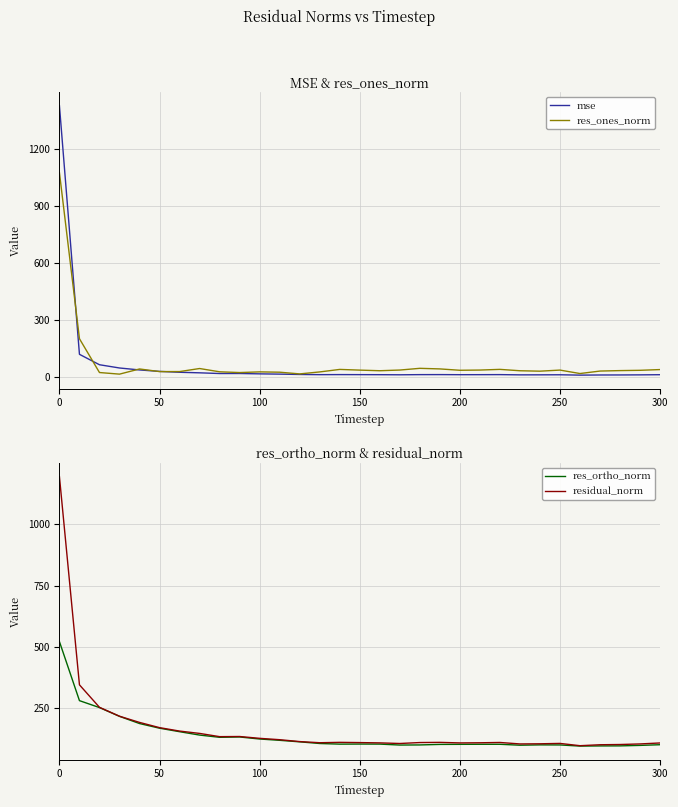

What is the minimum value for res_ortho_norm?

94.5